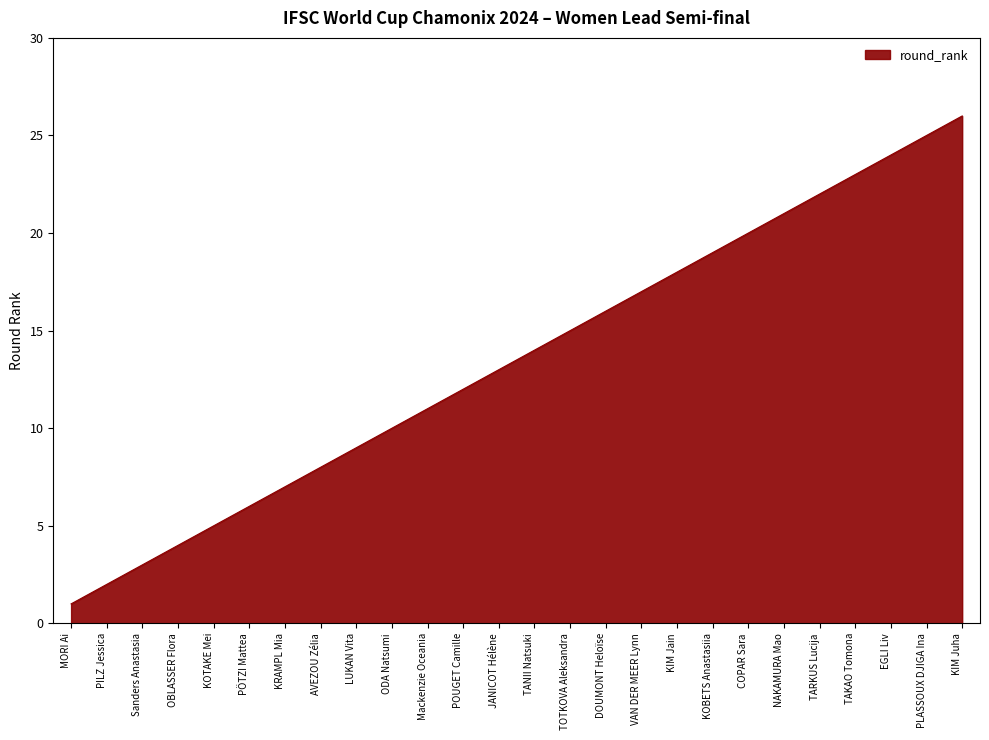

What is the difference between the values at OBLASSER Flora and TARKUS Lucija?

18